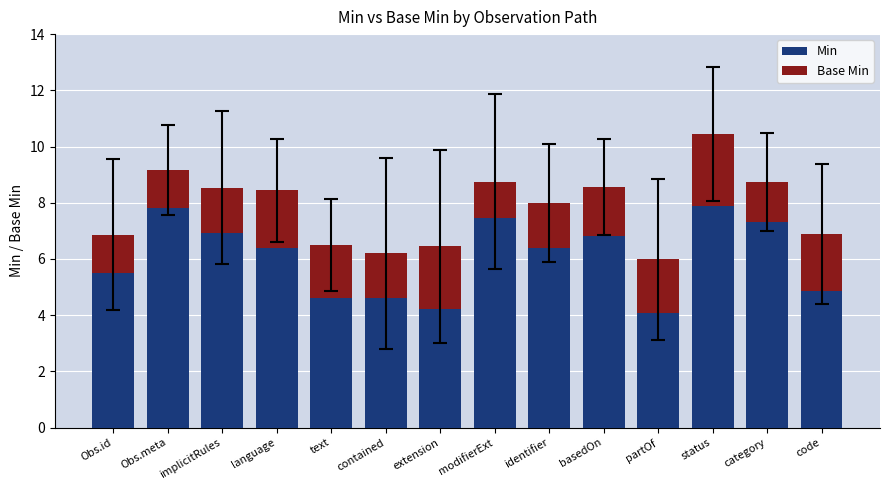

What value does the Min series have at modifierExt?

7.5